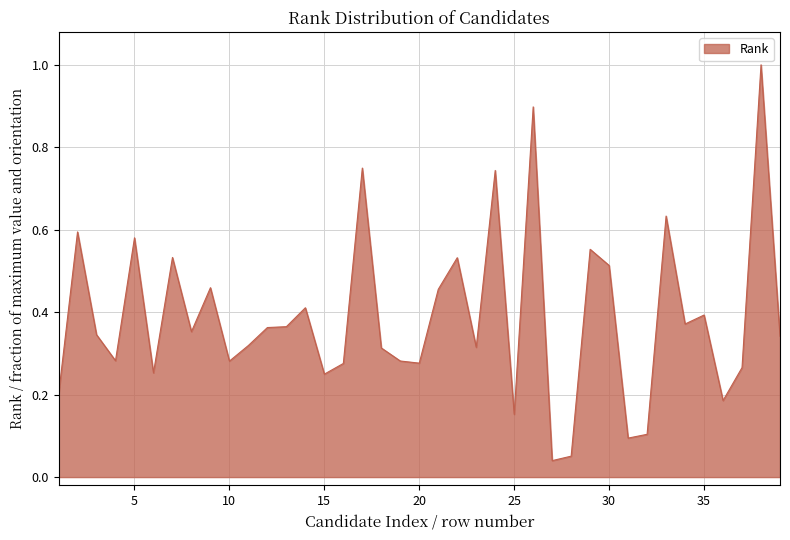

What is the greatest value displayed?

1.0